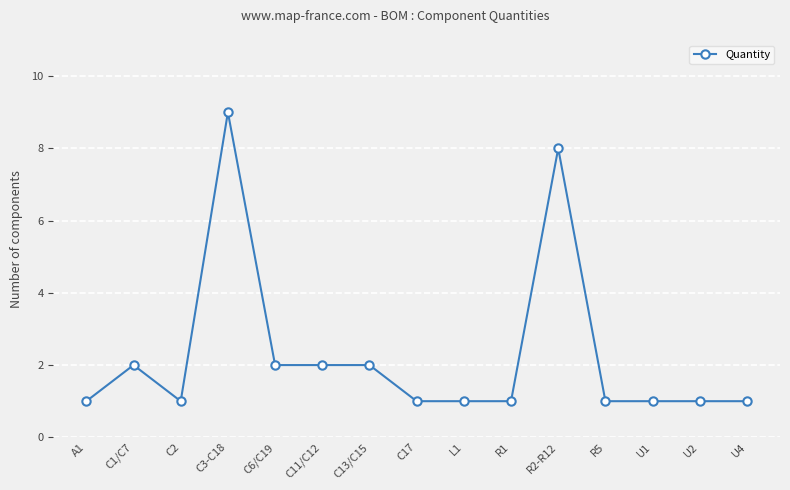

Approximately how many times larger is the value at R5 compared to A1?

1.0